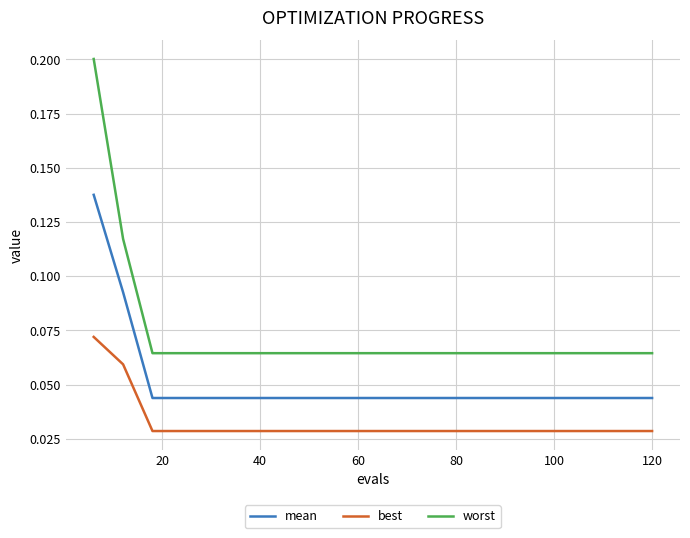

Rank the series by their average value, from lowest to highest.

best, mean, worst